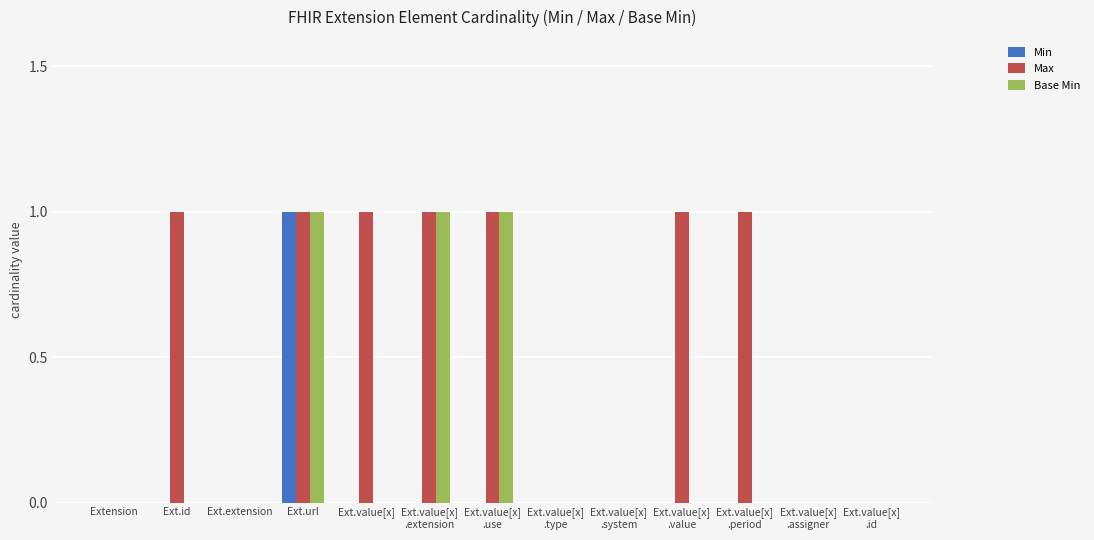

What is the greatest value displayed?

1